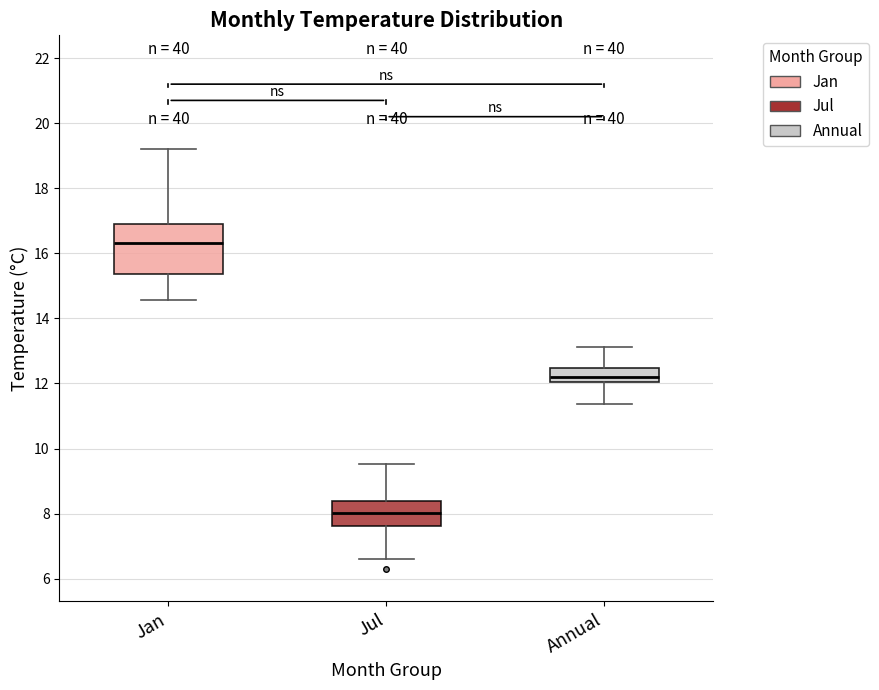

Which box has the highest median line?

Jan